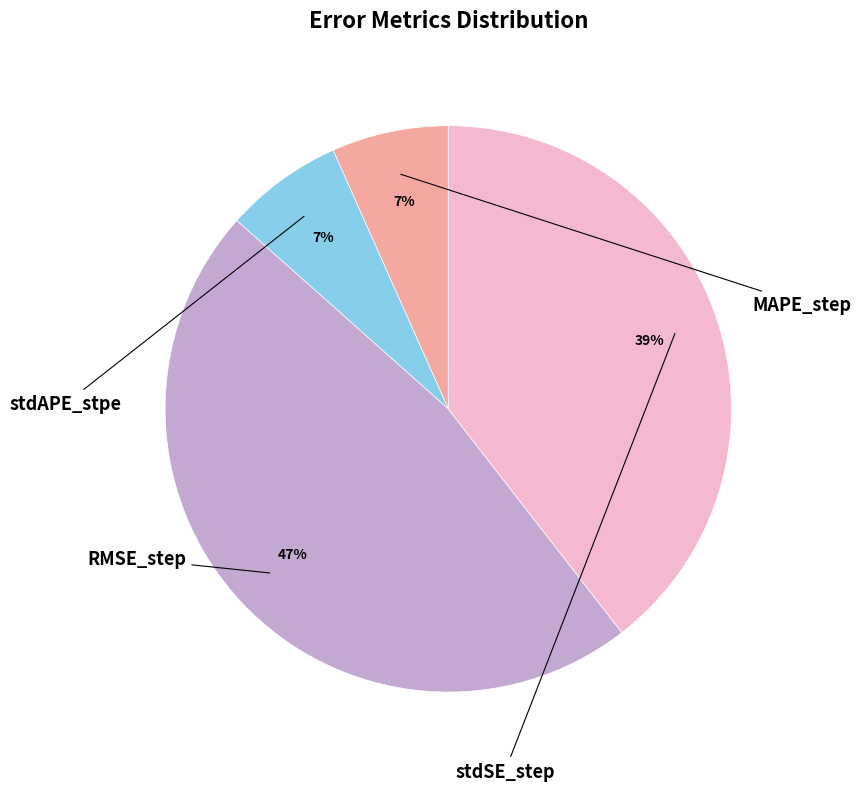

Does any single category account for the majority?

No